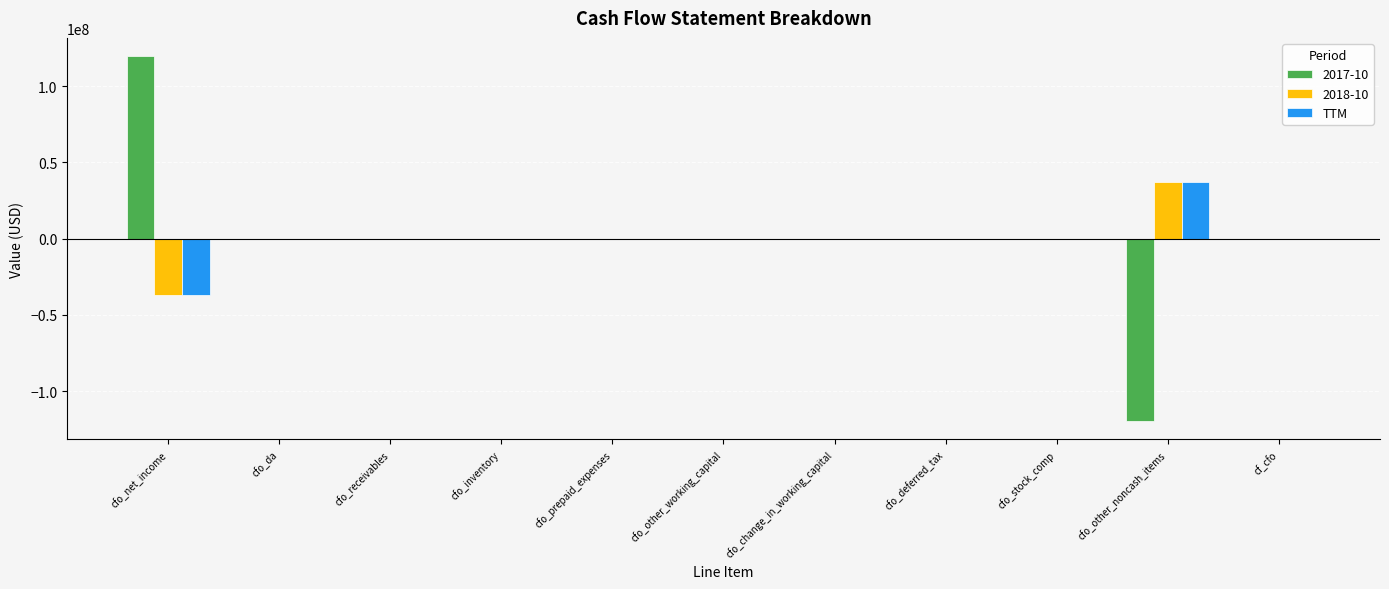

Are the bars horizontal?

No